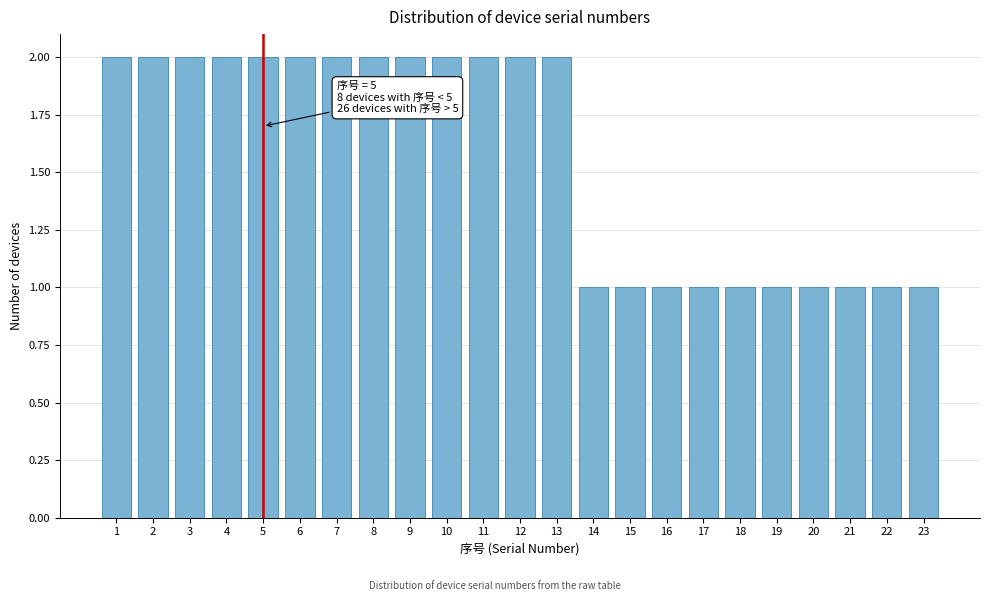

Reading right to left, what are all the values shown in this chart?

1	1	1	1	1	1	1	1	1	1	2	2	2	2	2	2	2	2	2	2	2	2	2